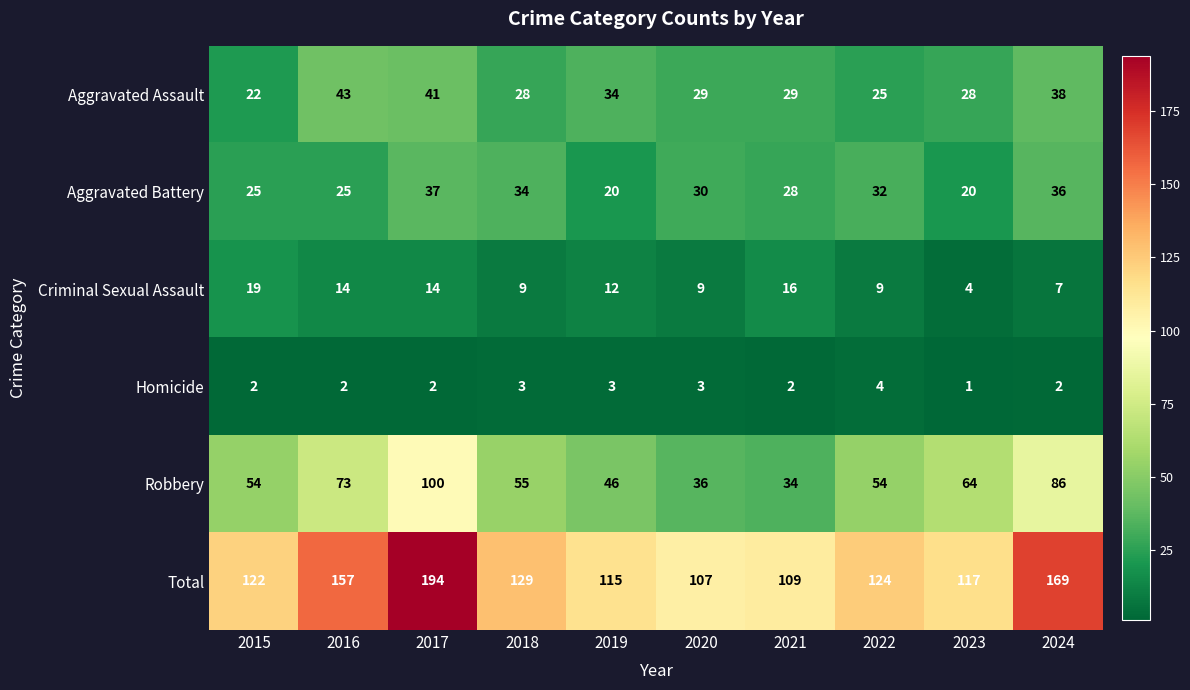

What is the difference between the Aggravated Battery values at 2018 and 2020?

4